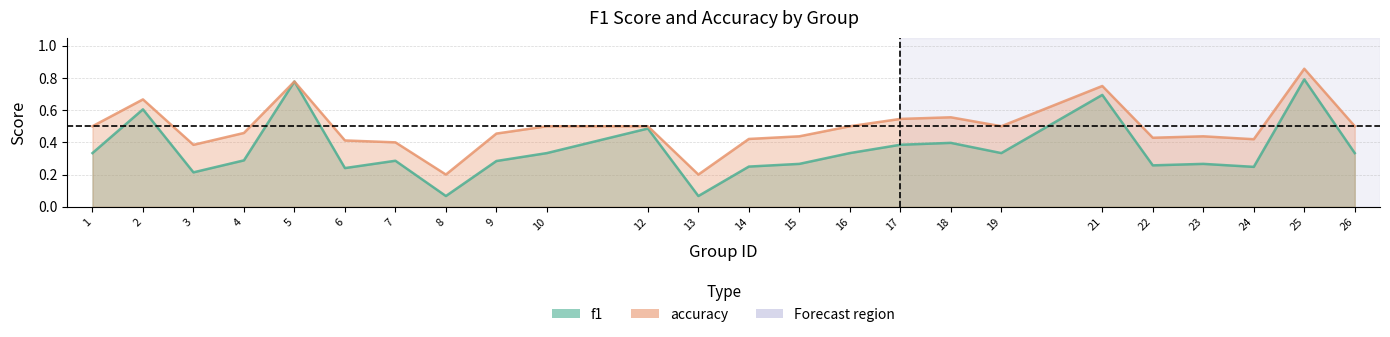

How many lines are shown in the chart?

2